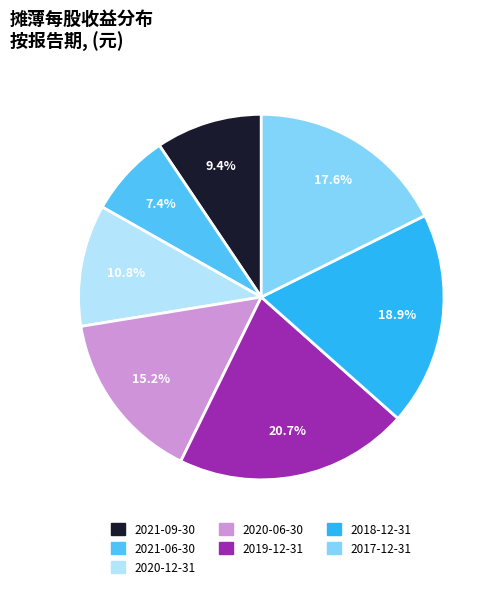

Which category has the smallest portion of the pie?

2021-06-30